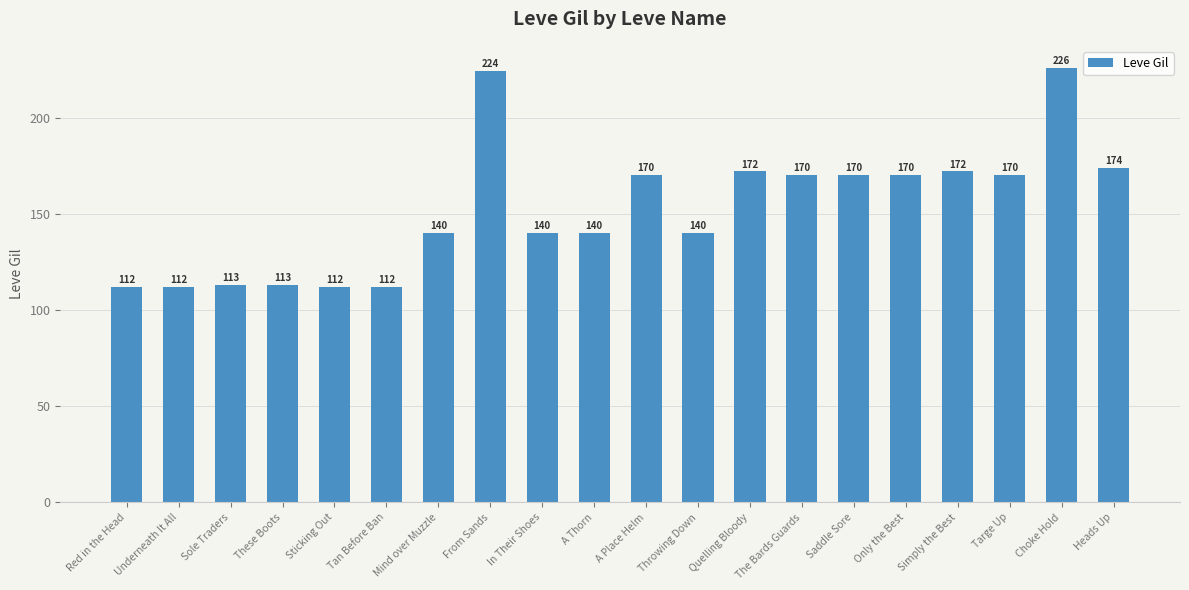

What is the difference between the values at Throwing Down and Choke Hold?

86